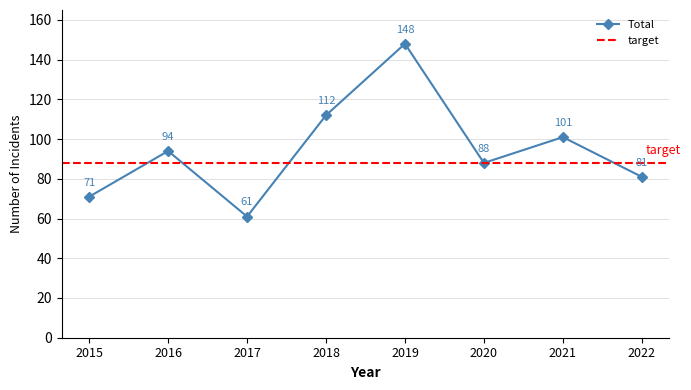

What is the value of the Total point at the 1st from the left?

71